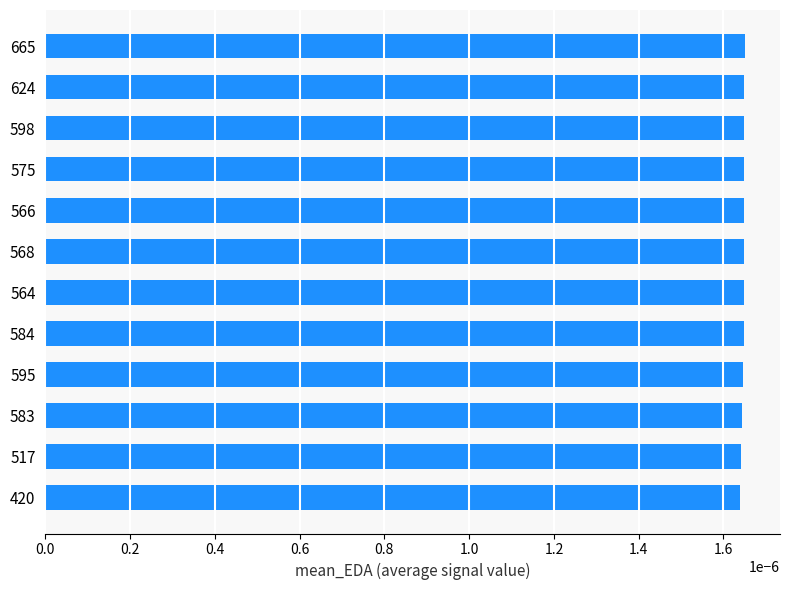

Are the bars grouped side by side (vs. stacked)?

No